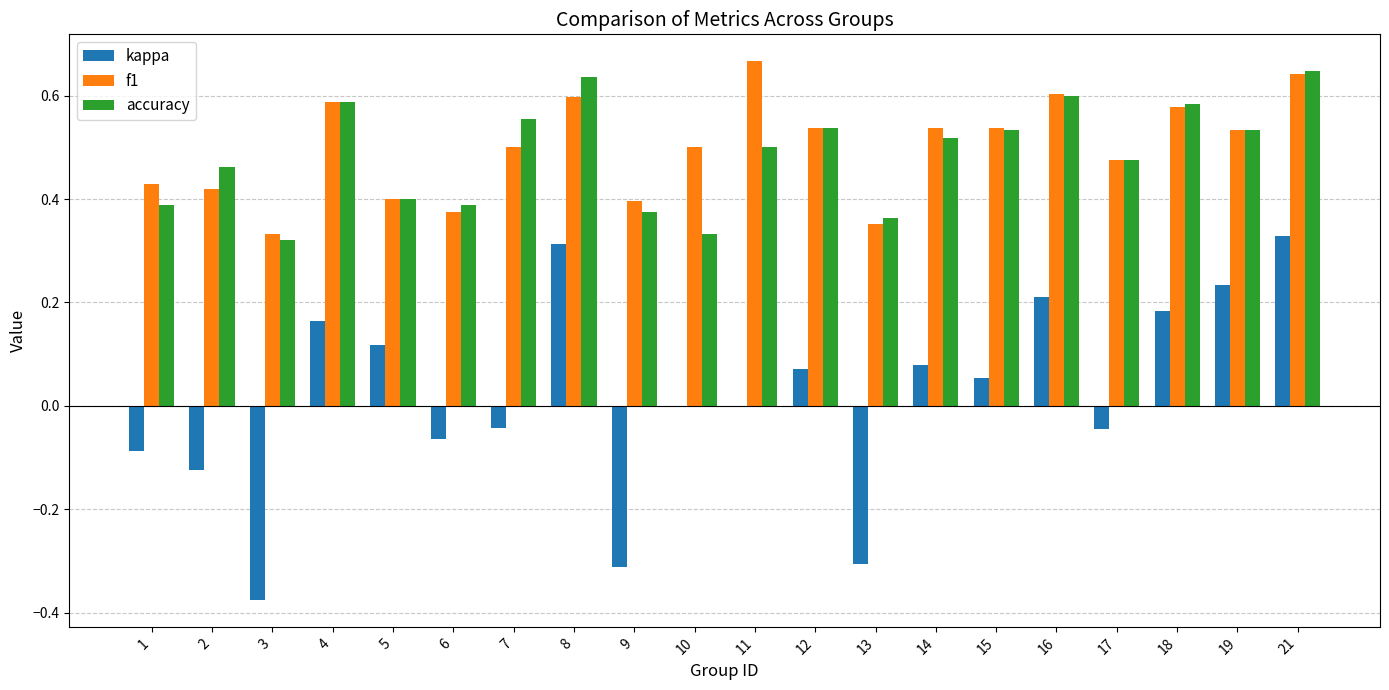

The value of kappa at 9 is -0.3. True or false?

True